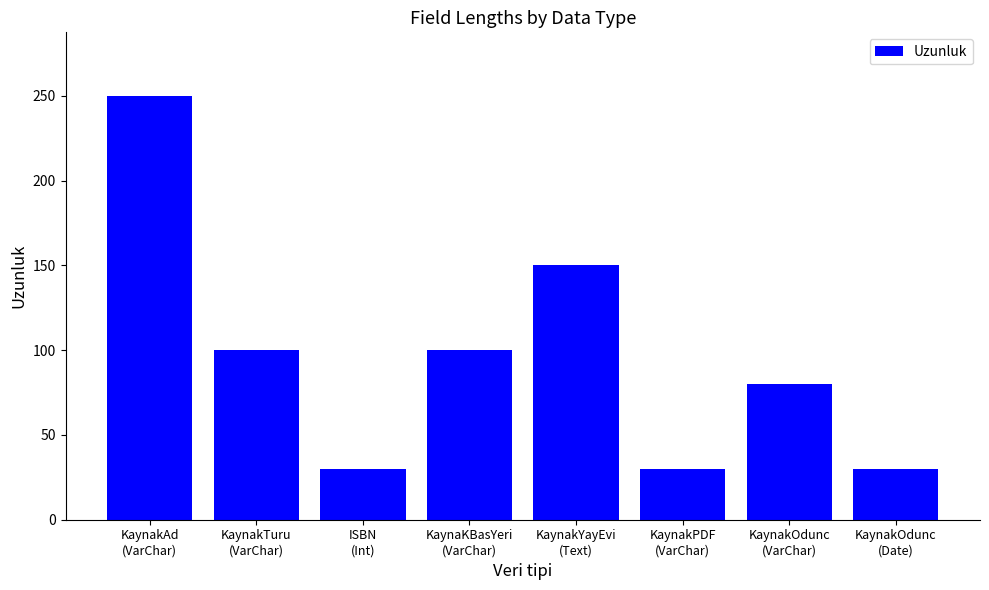

How many data points are less than 100?

4